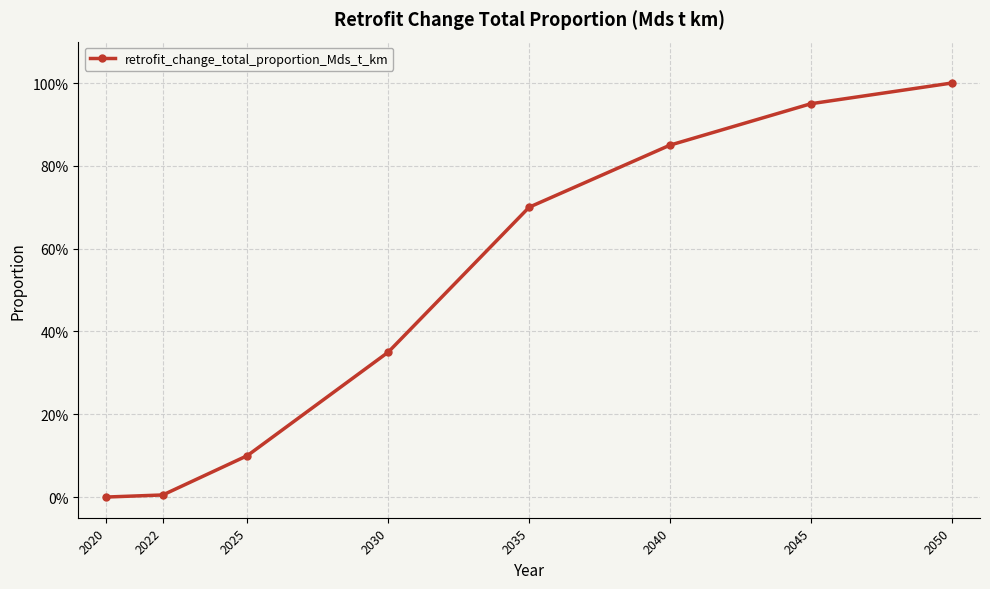

Reading left to right, what are all the values shown in this chart?

0.0	0.0	0.1	0.3	0.7	0.8	0.9	1.0